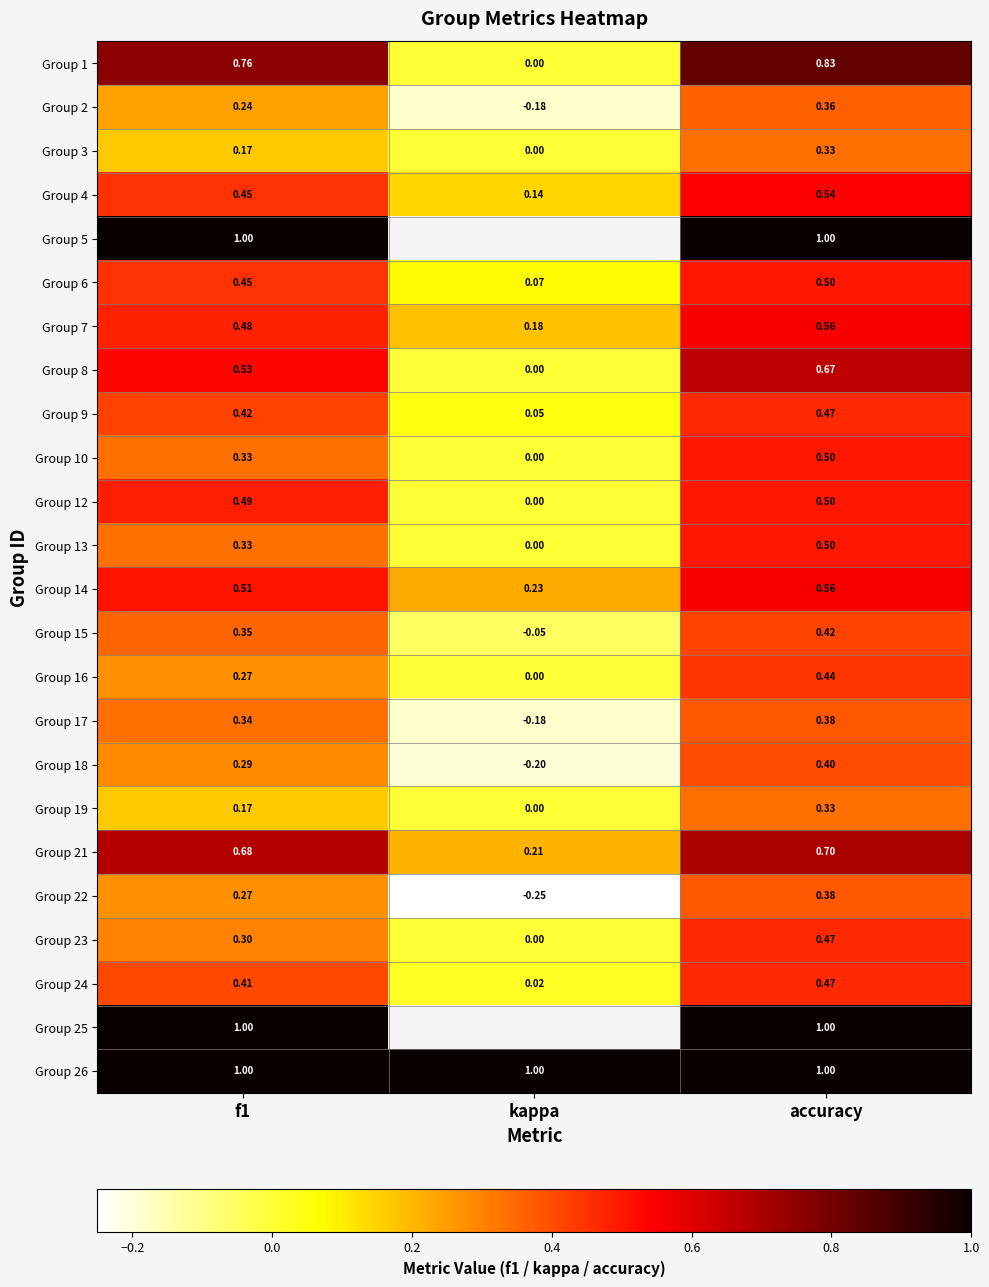

At which label is Group 14 closest to 0?

kappa